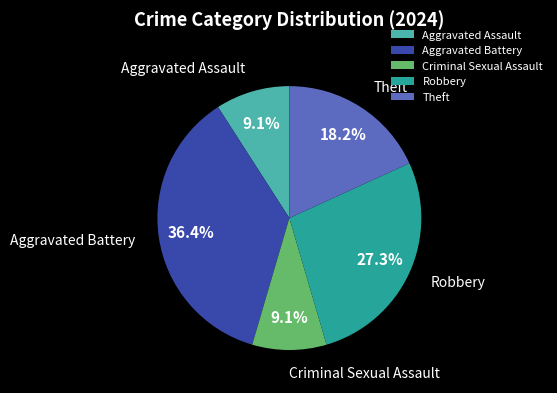

What is the total percentage of Criminal Sexual Assault and Theft?

27.3%